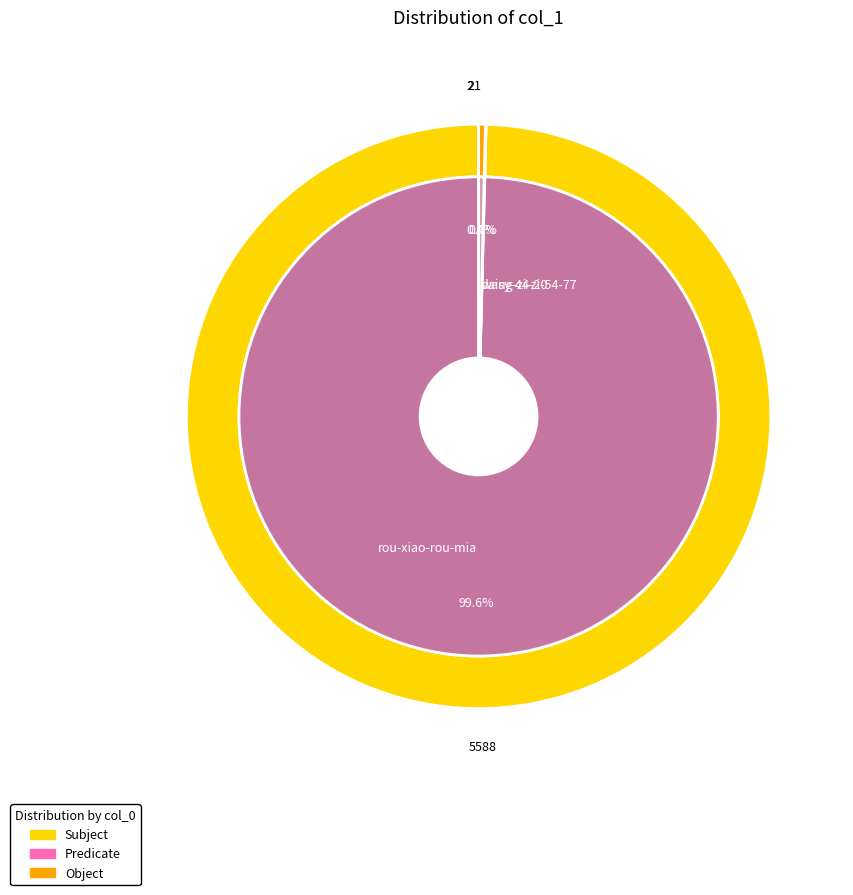

Does rou-xiao-rou-mia account for over 50% of the chart?

Yes